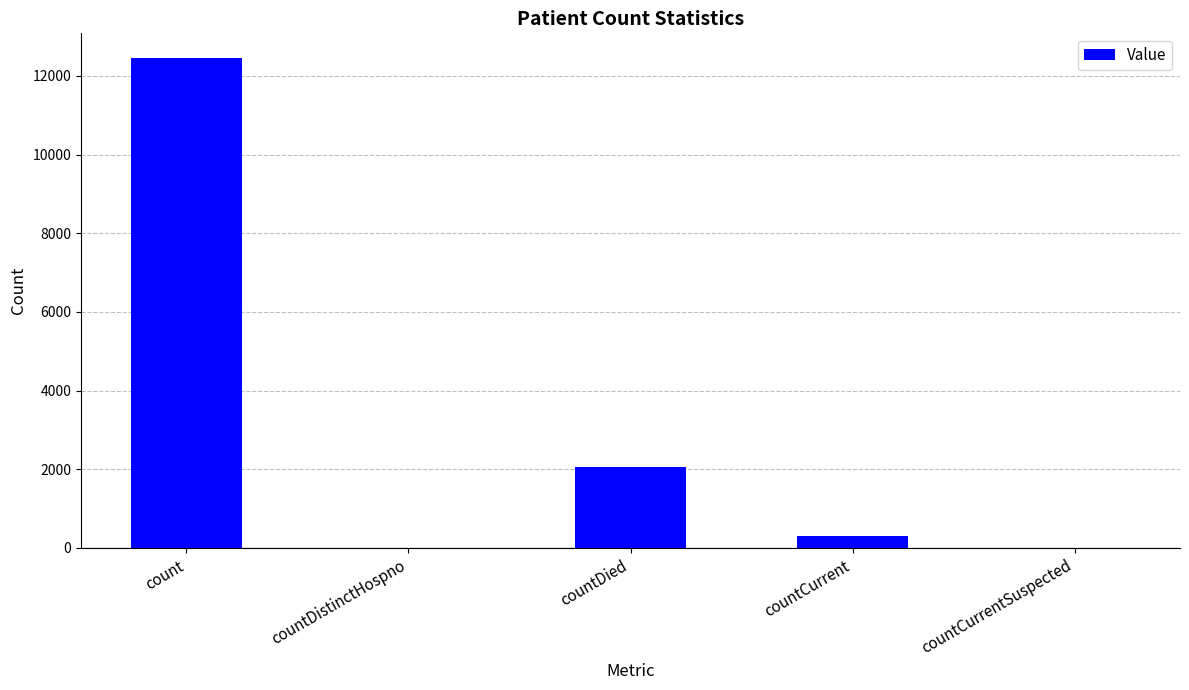

At which label is the value closest to 6229?

countDied